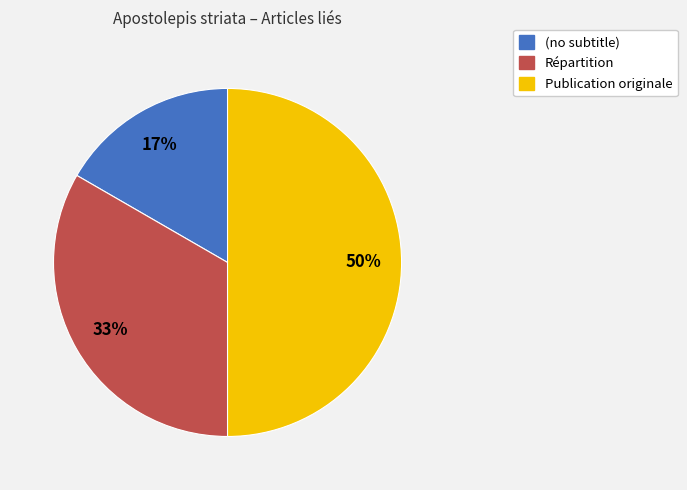

How many segments does this pie chart have?

3